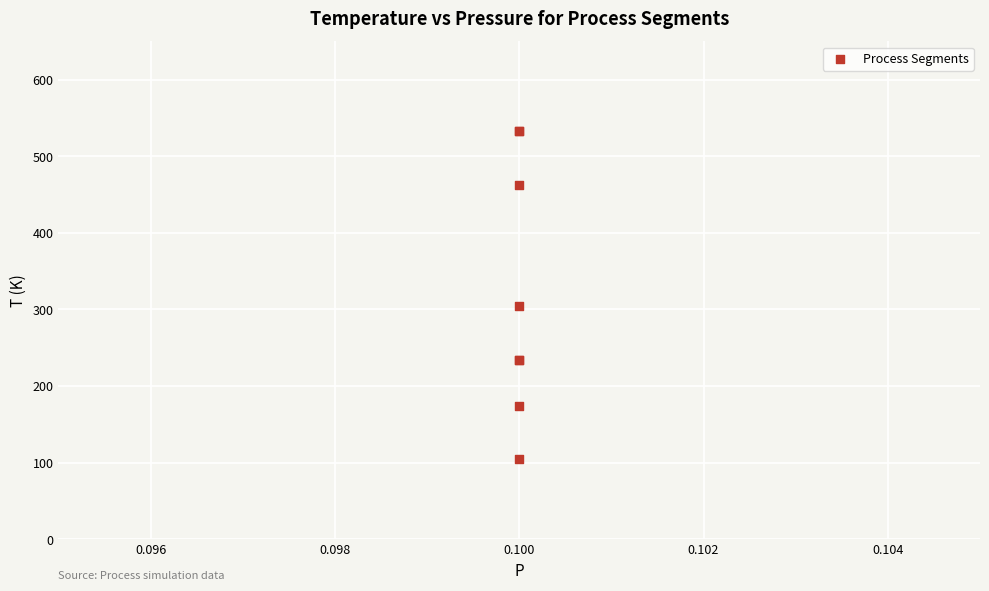

What Y value in the scatter plot is closest to 319?

304.9